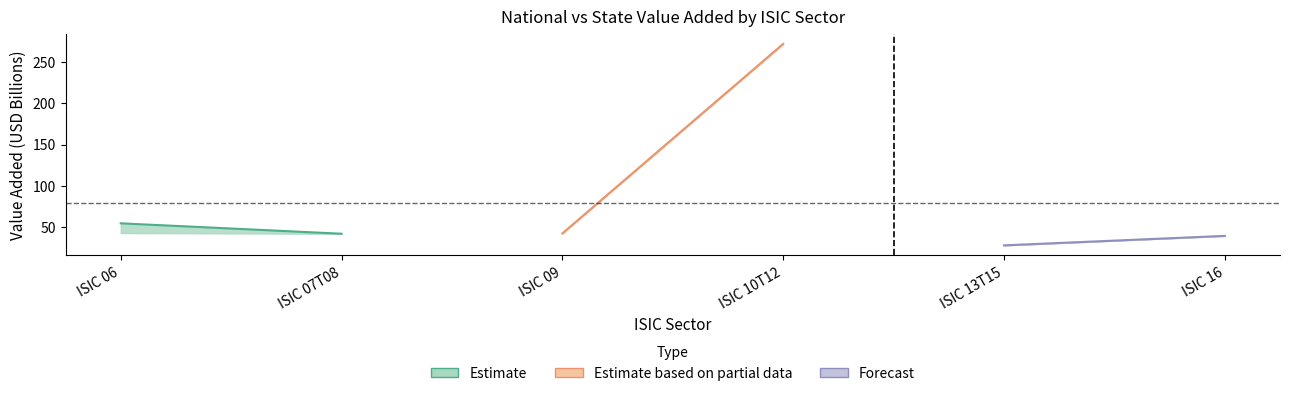

Count the number of data series in this chart.

3